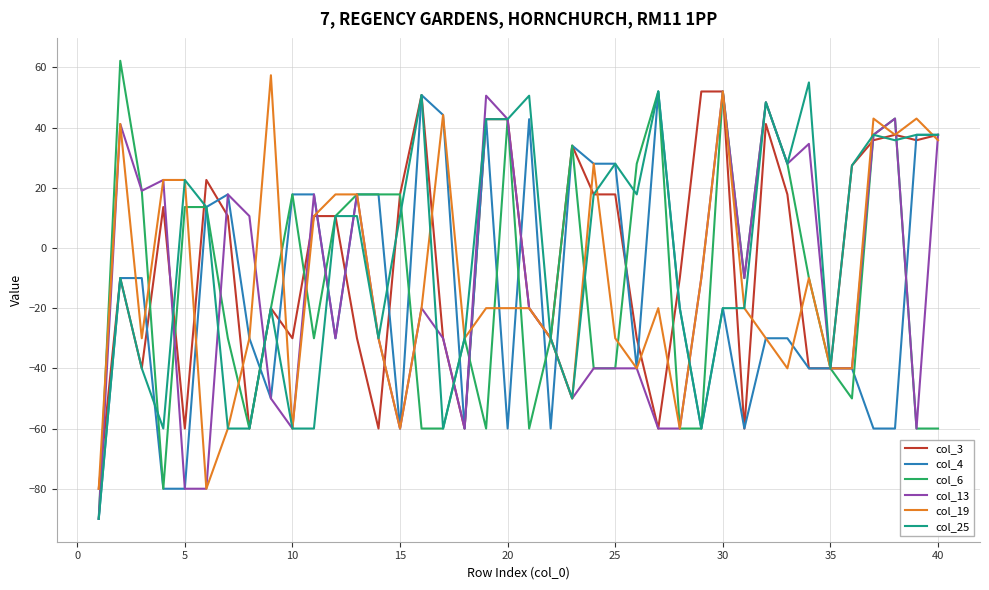

Which series has the largest range (max minus min)?

col_6